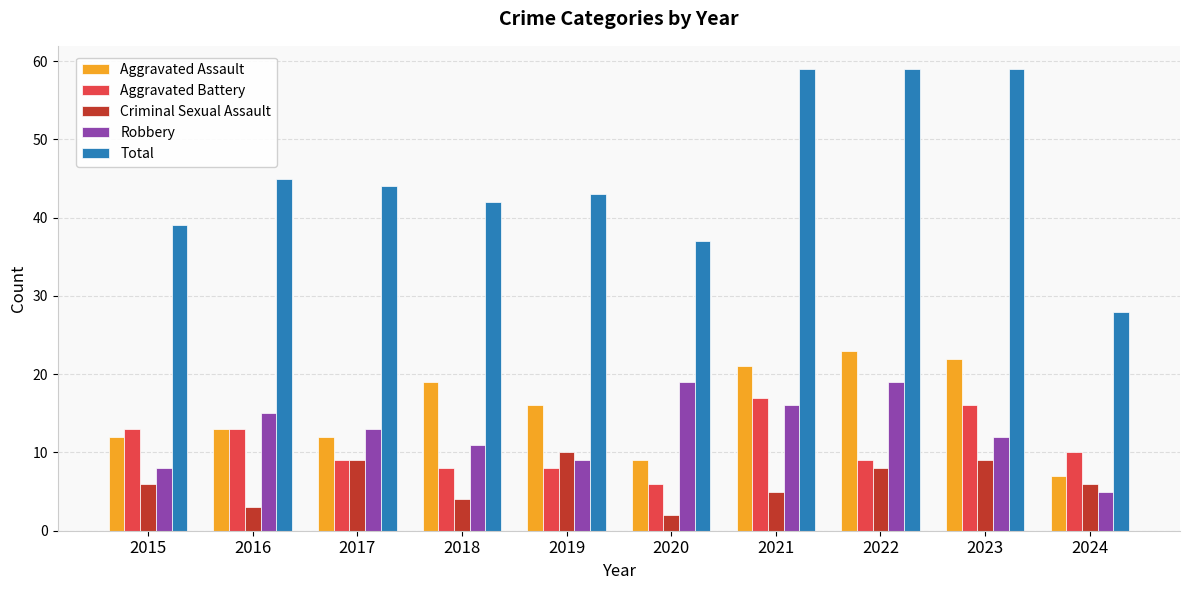

What is the maximum value shown in the chart?

59